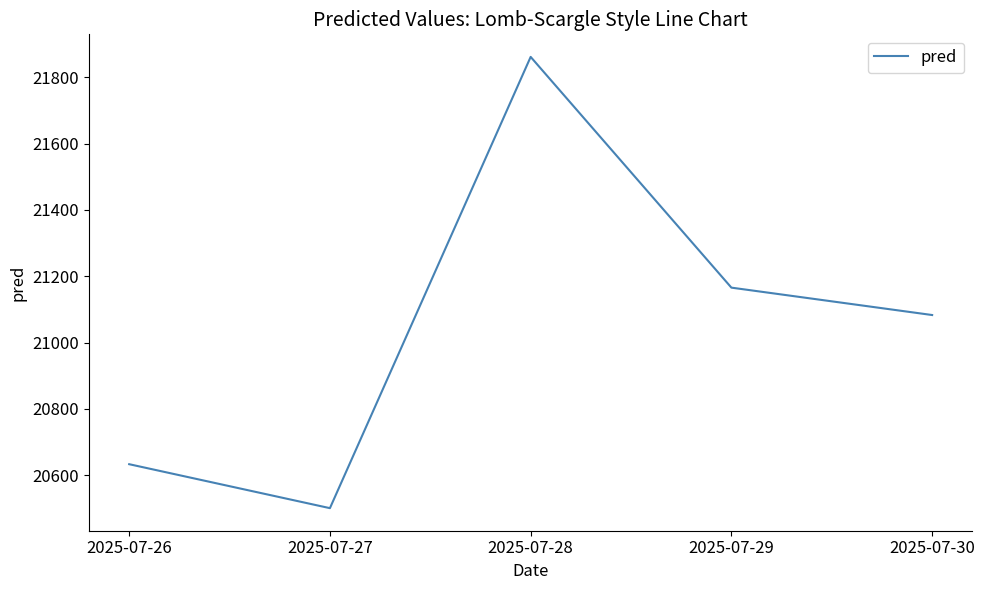

At which label is the value closest to 21181?

2025-07-29